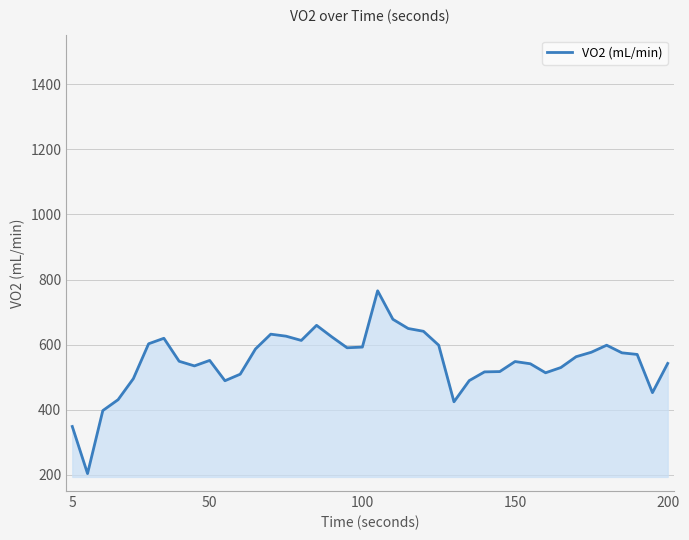

What is the difference between the maximum and minimum values?

561.8